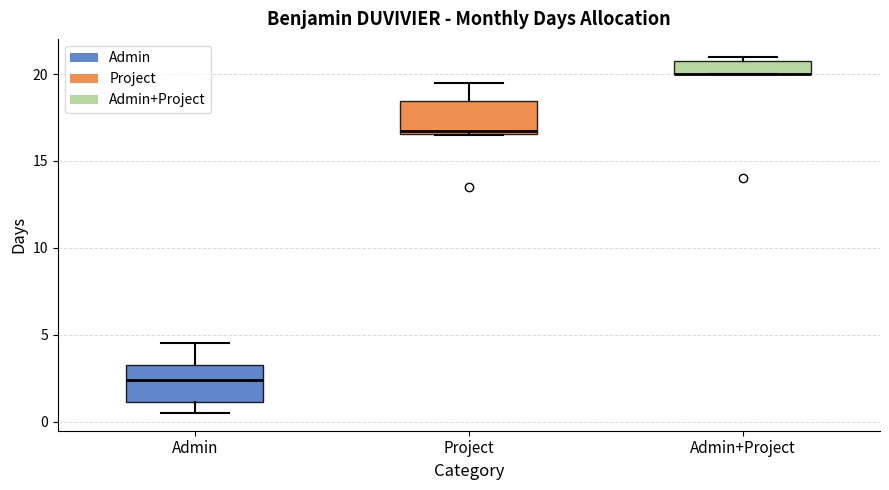

Where is the lower edge of the box for Admin+Project on the y-axis? The values are not printed on the chart, so give them approximately, as read against the axis.

20.0